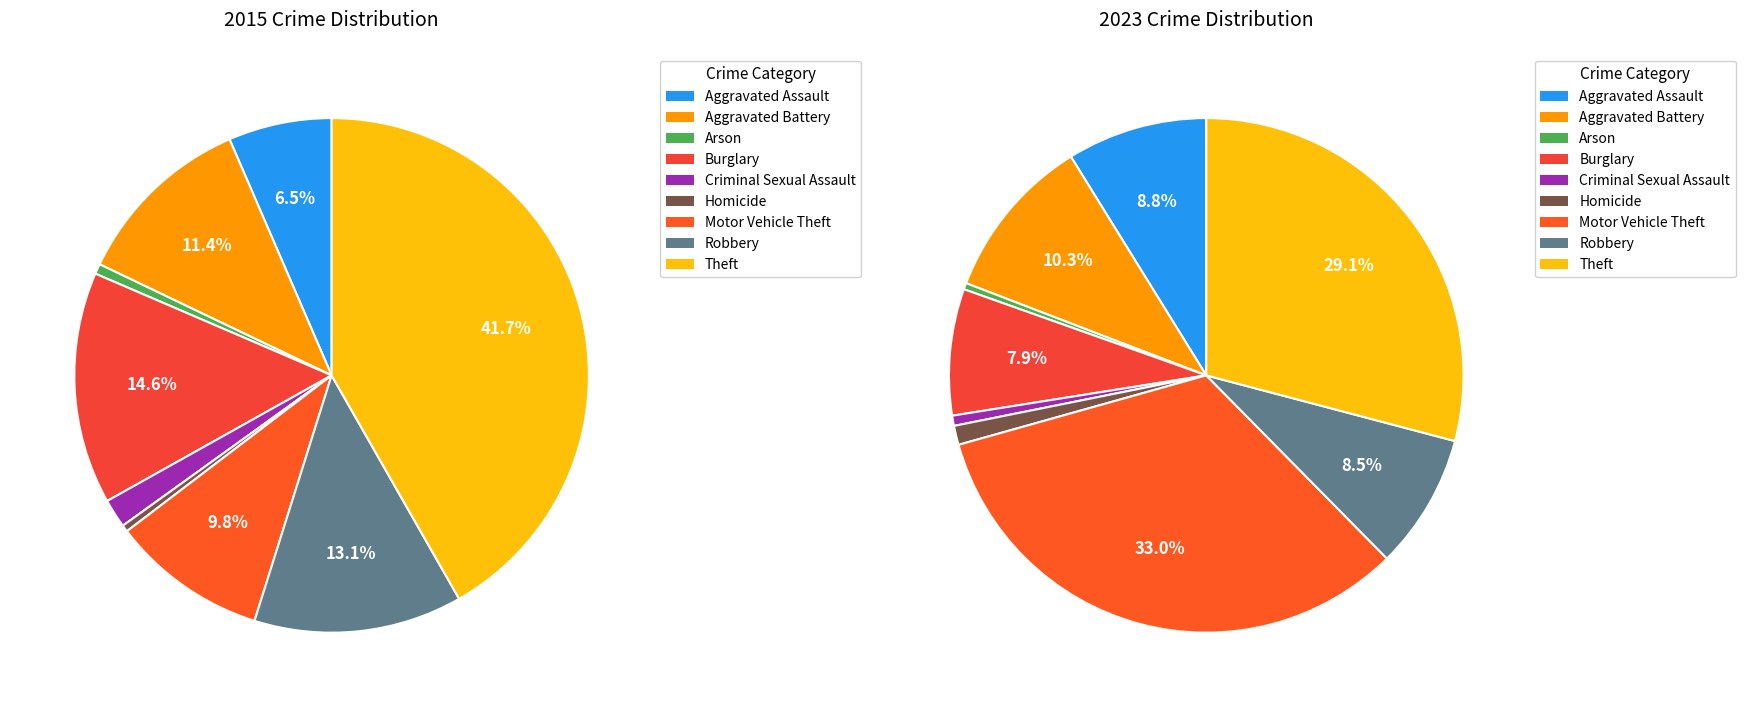

To the nearest percent, what is the average slice percentage?

11%